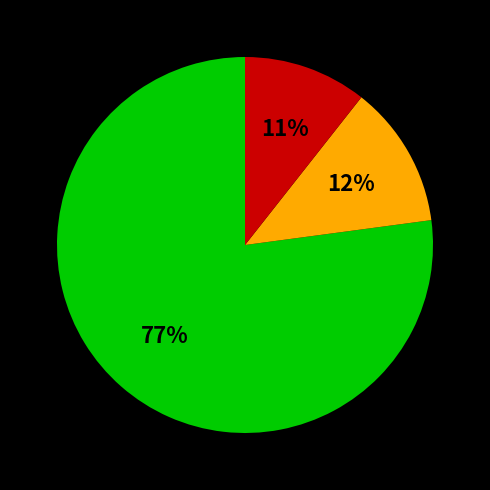

To the nearest percent, what is the average slice percentage?

33%